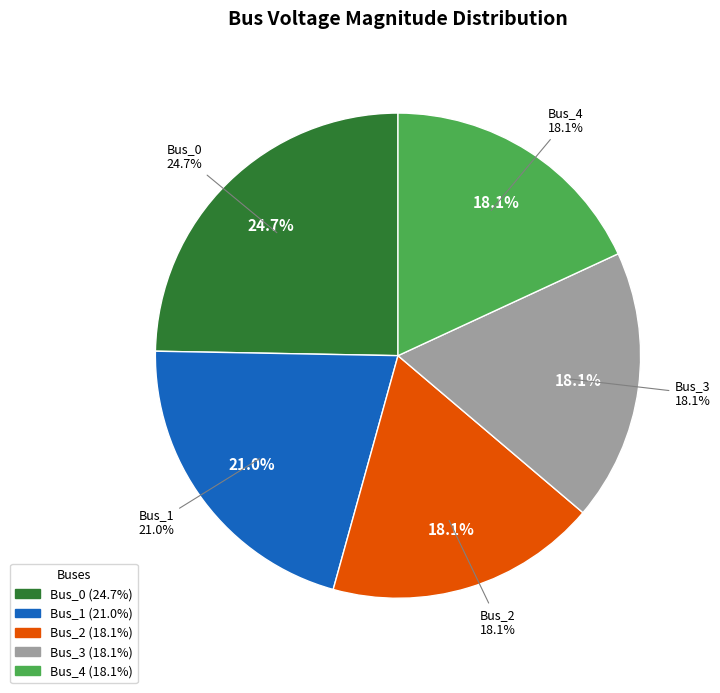

Which slice is the largest?

Bus_0